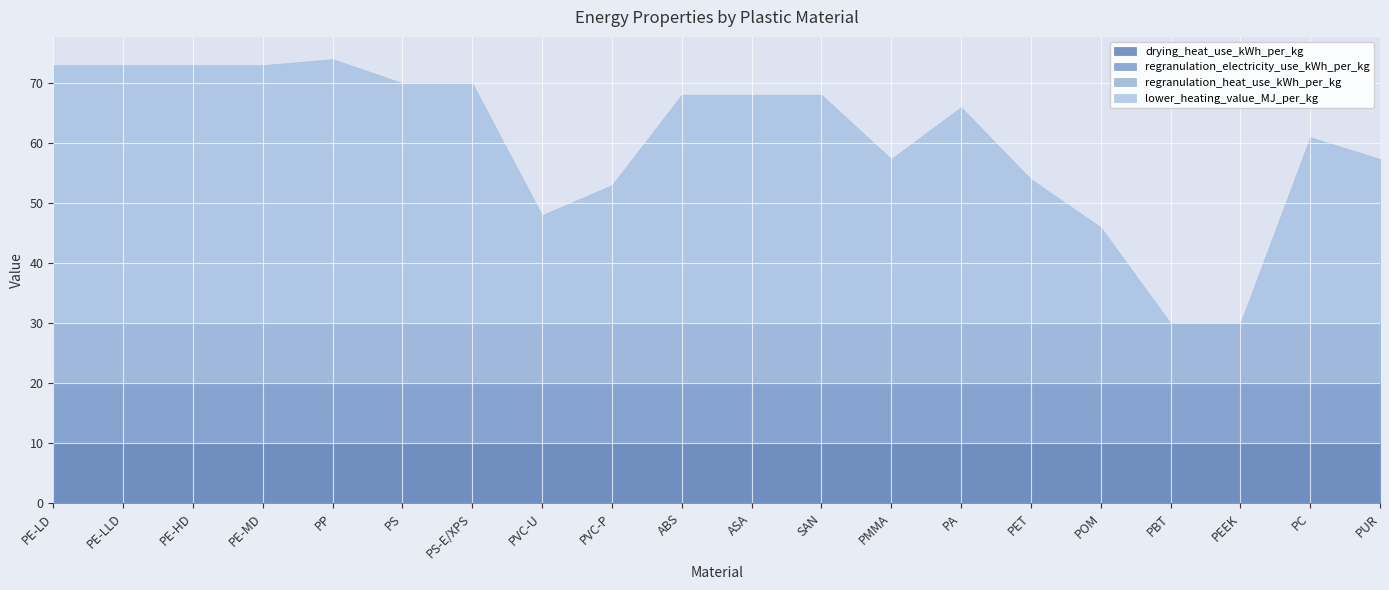

What is the label of the 17th point from the right?

PE-MD